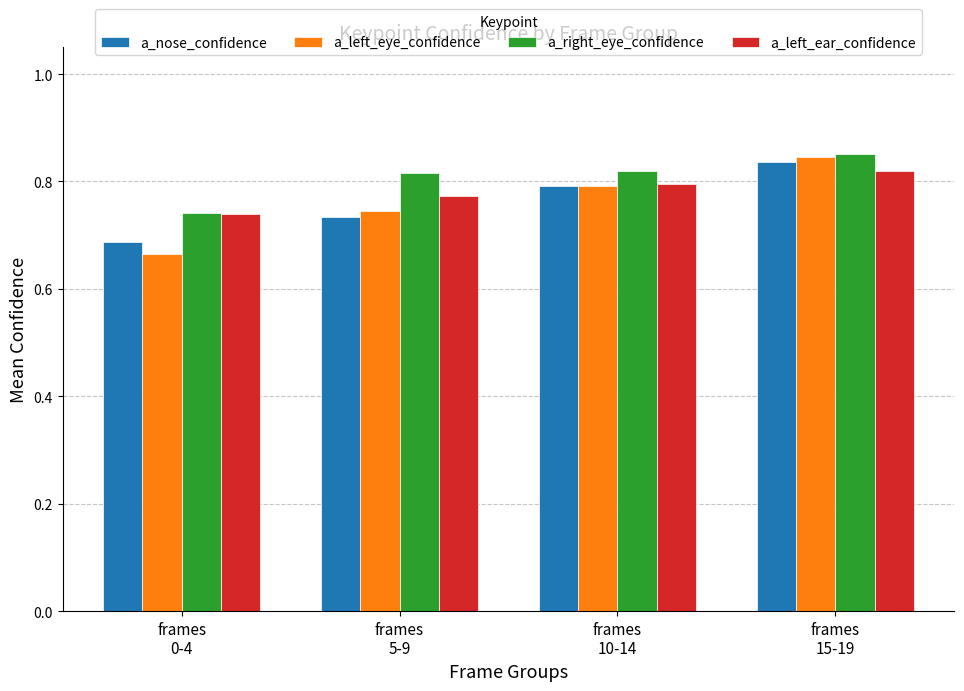

At how many categories does at least one series exceed 0?

4